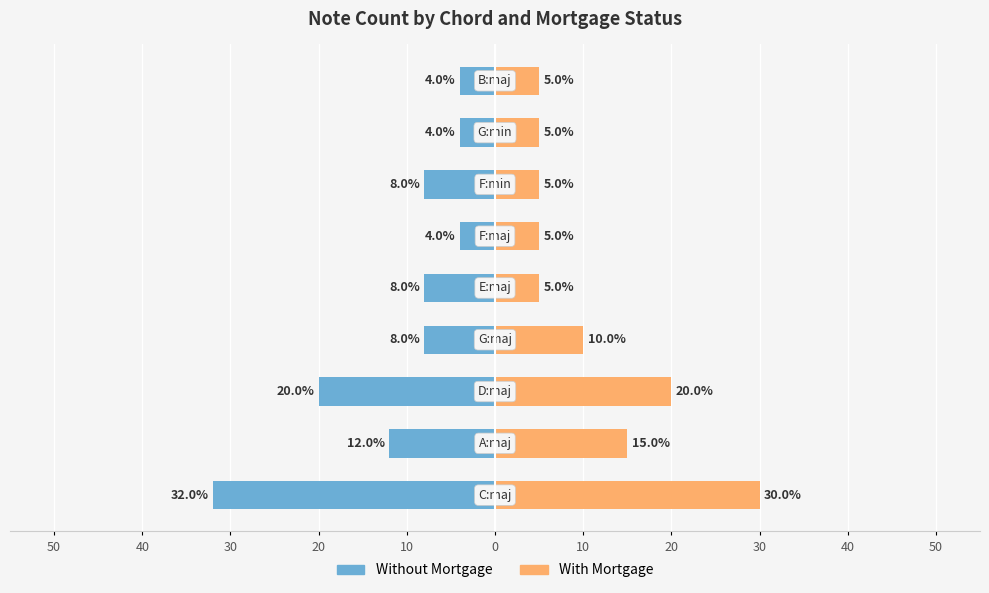

Is it true that With Mortgage equals 5 at 10?

True